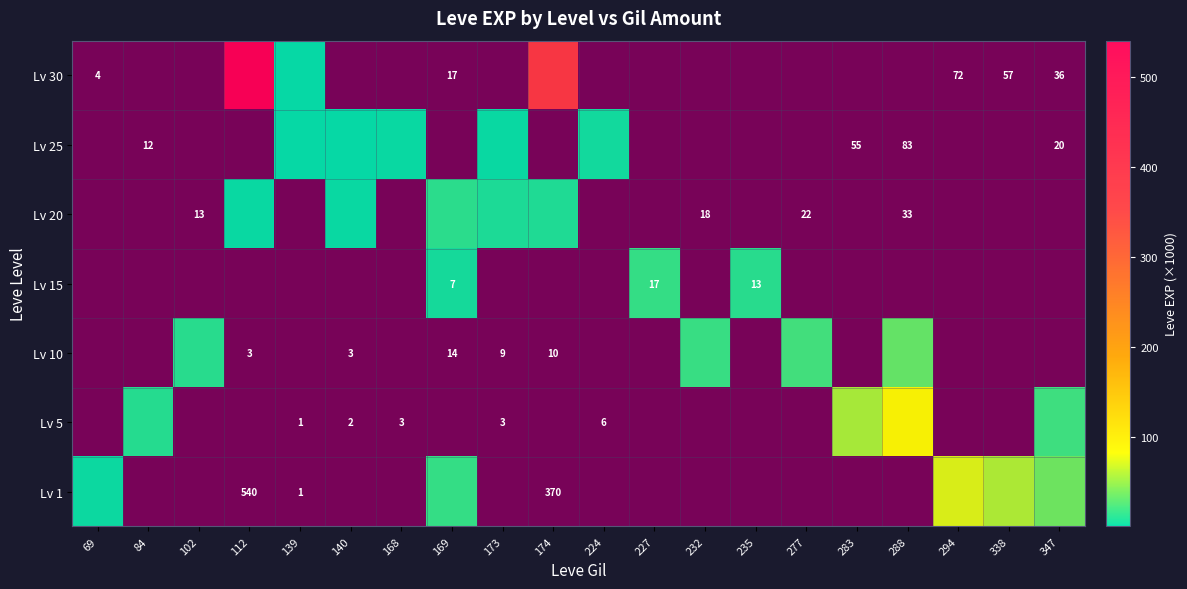

What is the greatest value displayed?

540